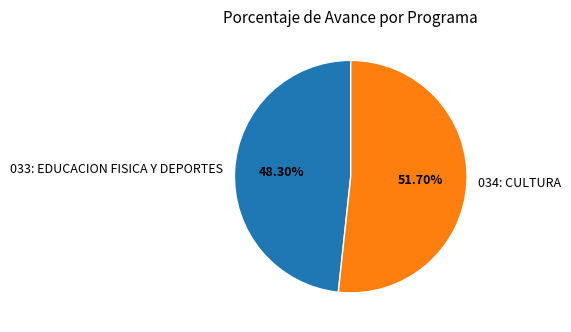

To the nearest percent, what portion does 034: CULTURA represent?

52%